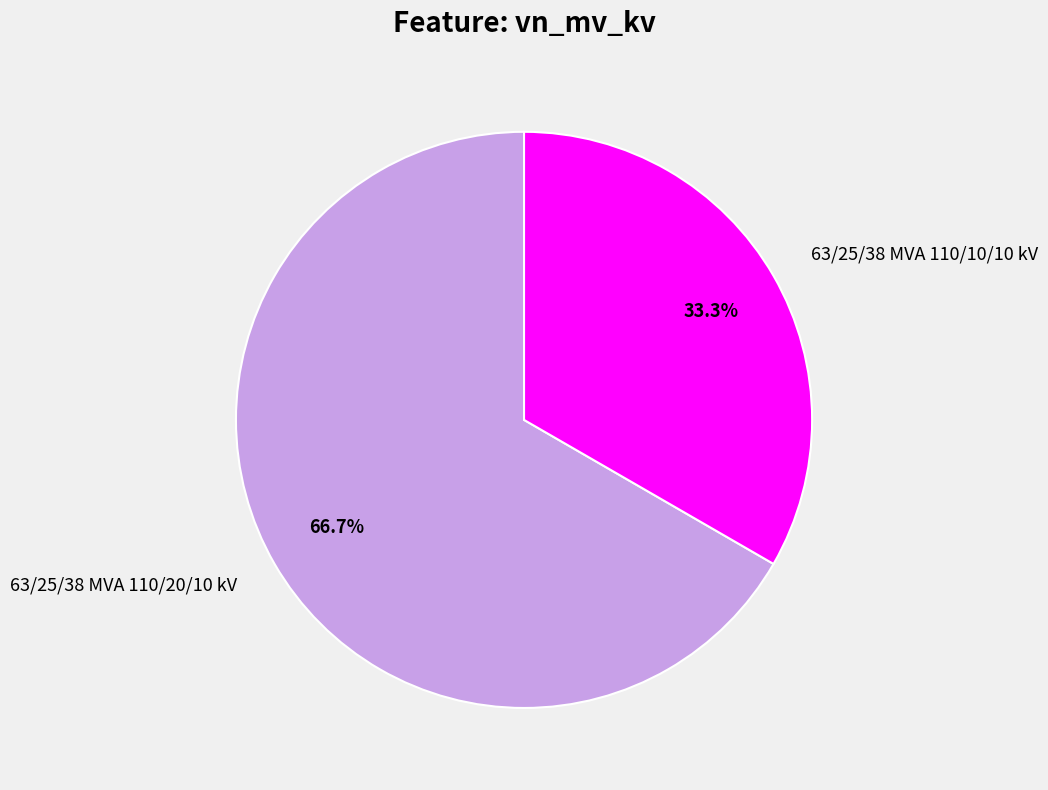

To the nearest percent, what is the difference between the largest and smallest slice percentages?

33%